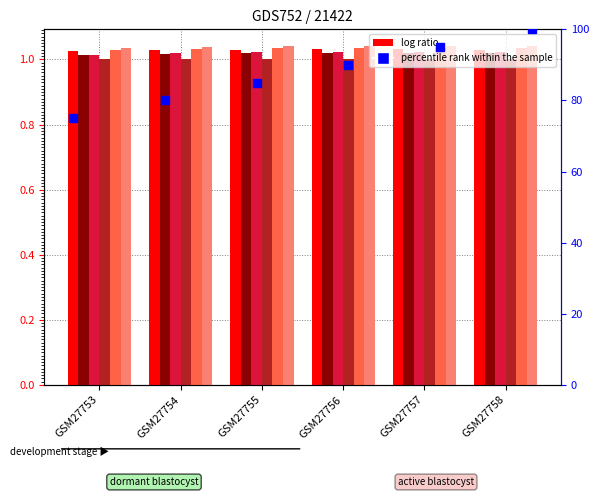

Which category has the lowest value across all series?

GSM27753